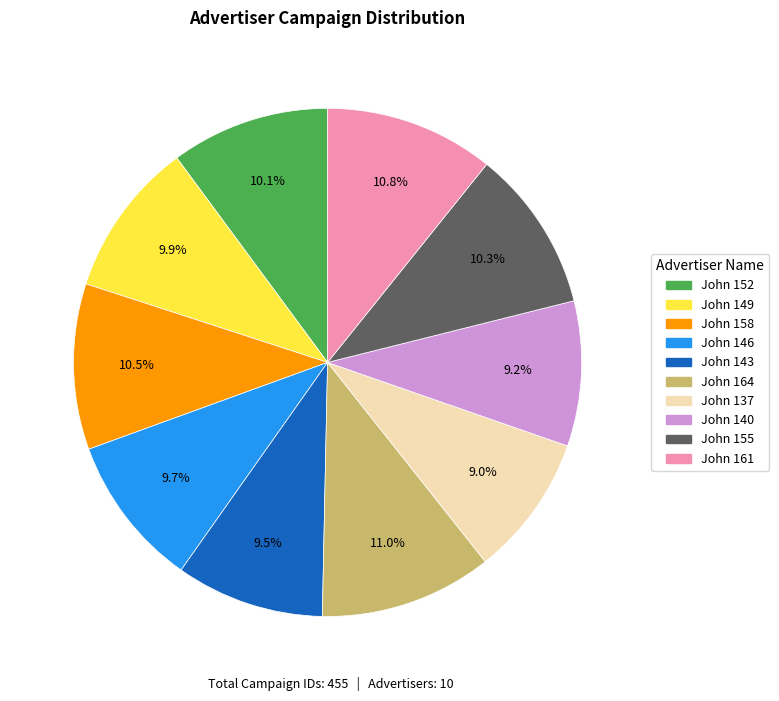

Between John 140 and John 161, which is larger?

John 161